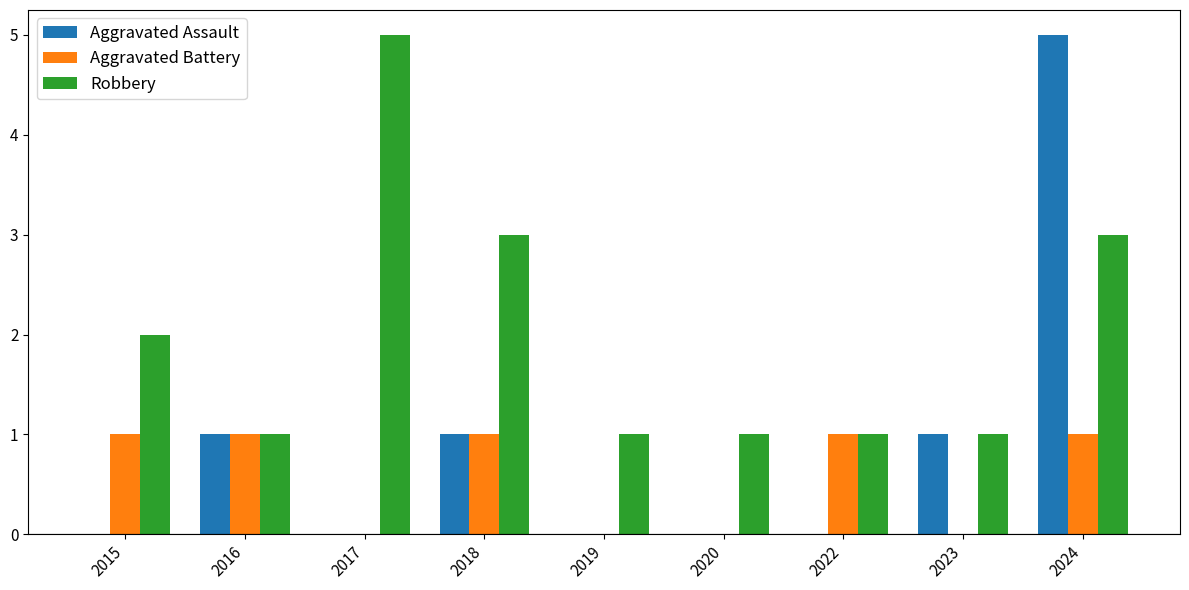

Is it true that Aggravated Assault equals 2 at 2020?

False